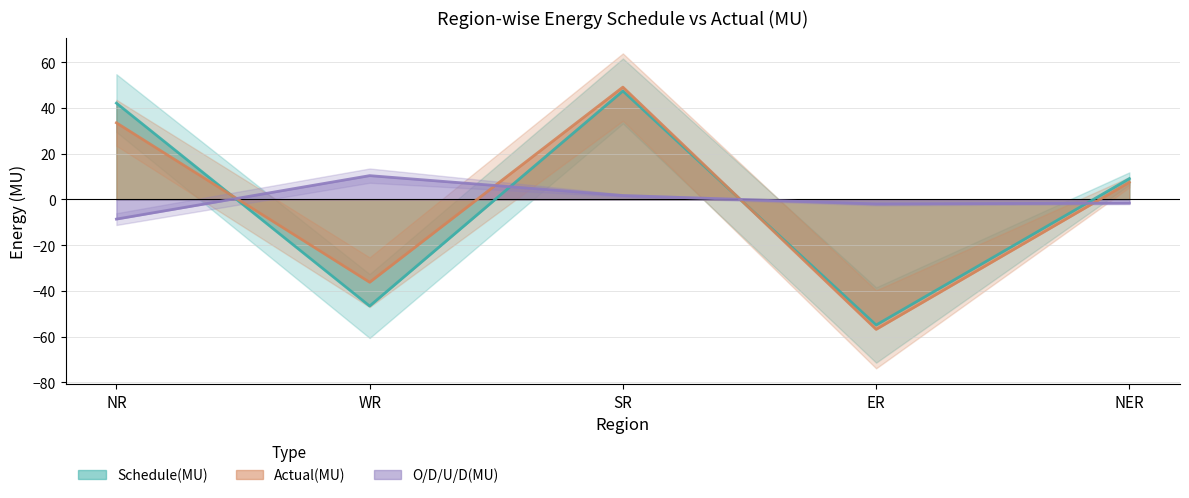

Which category has the highest value in the Schedule(MU) series?

SR